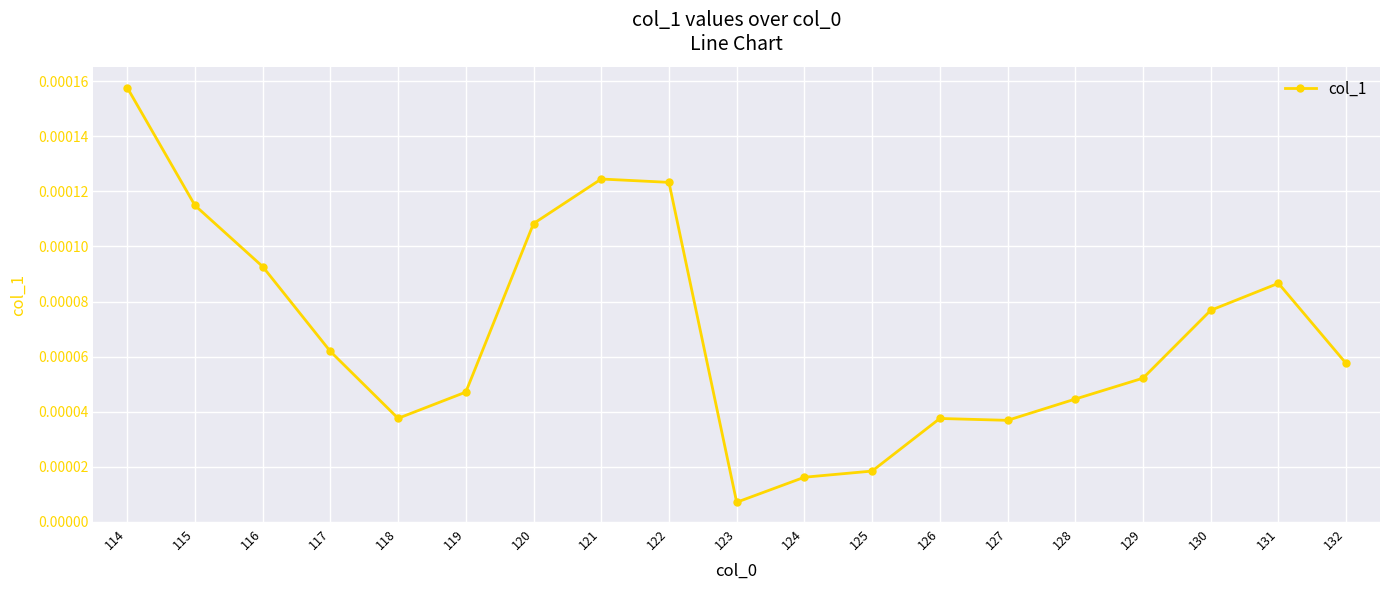

At which category does the data reach its first local valley?

118